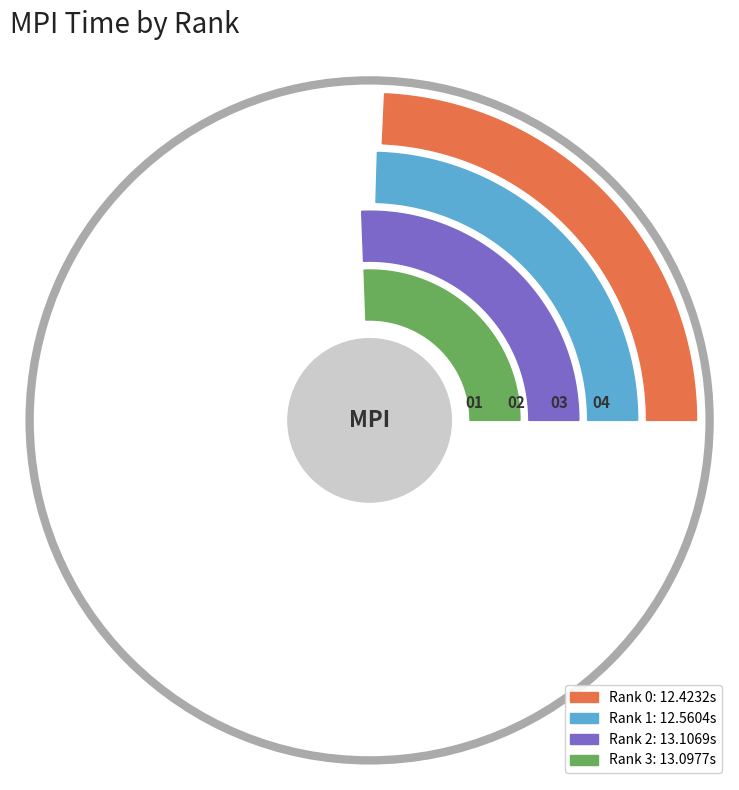

To the nearest percent, what portion does Rank 3 represent?

26%